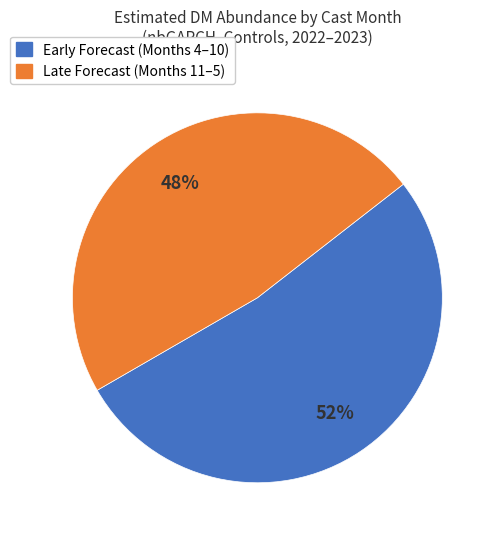

Count the number of slices in the pie.

2